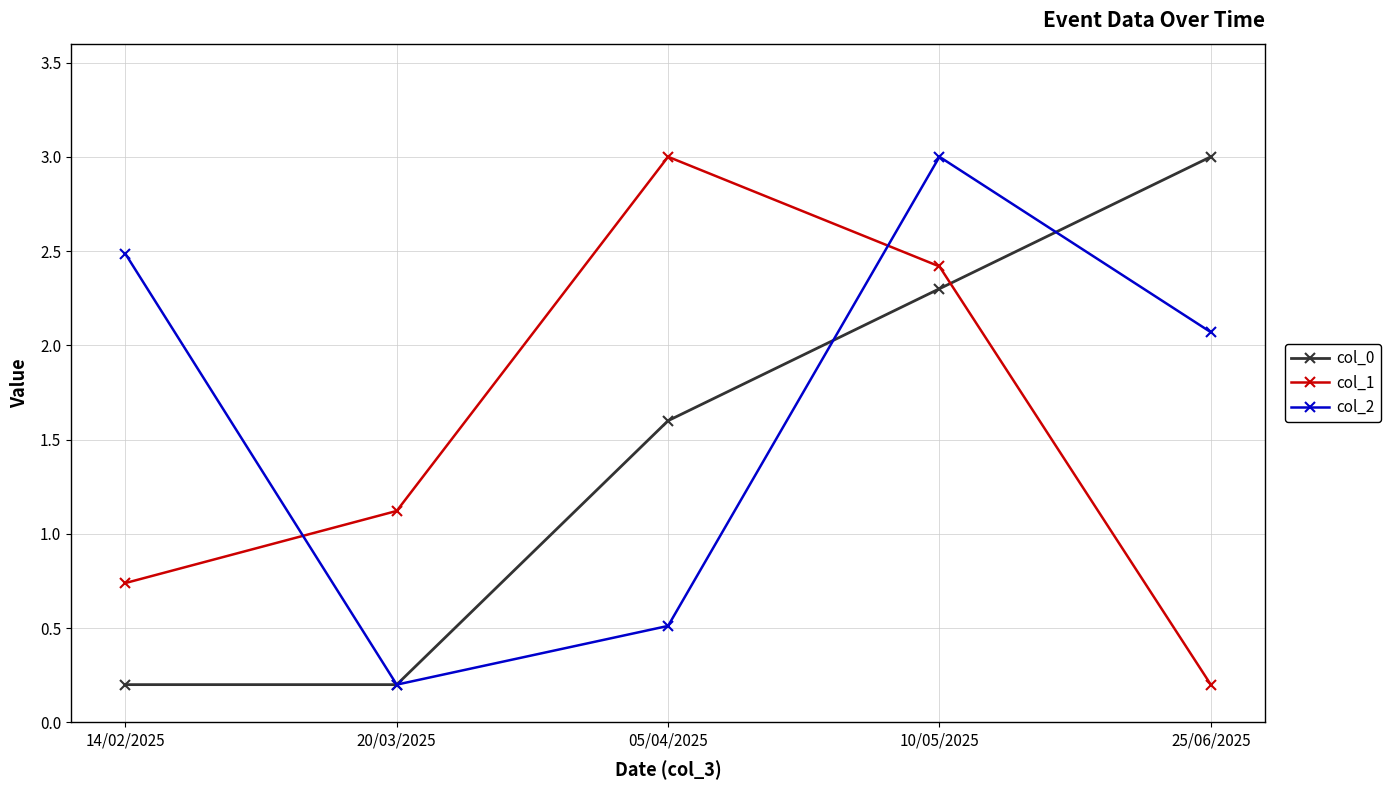

What is the difference between the maximum and second lowest values in the col_0 series?

2.8